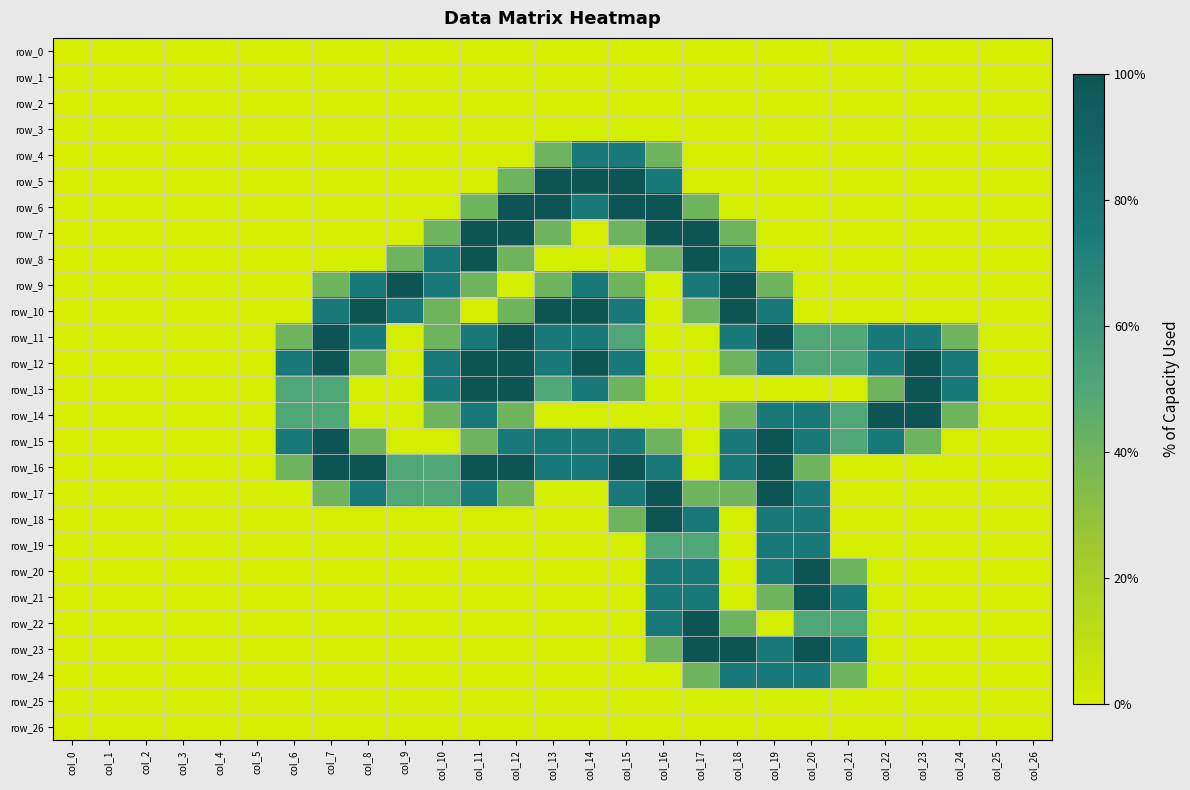

The value of row_7 at col_14 is -1.3. True or false?

False